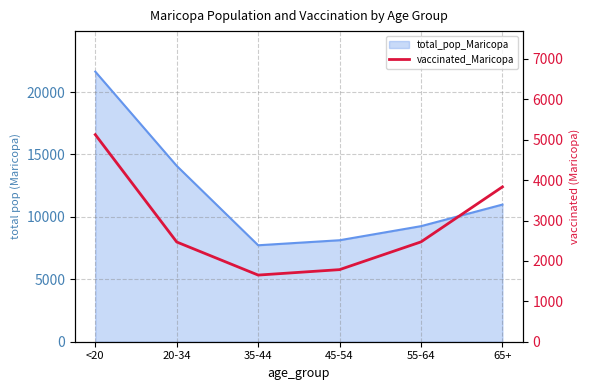

Which has a higher value, 45-54 or <20?

<20